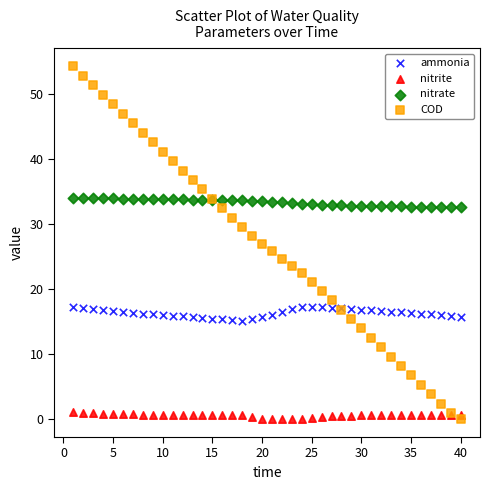

Which series reaches the maximum Y coordinate?

COD